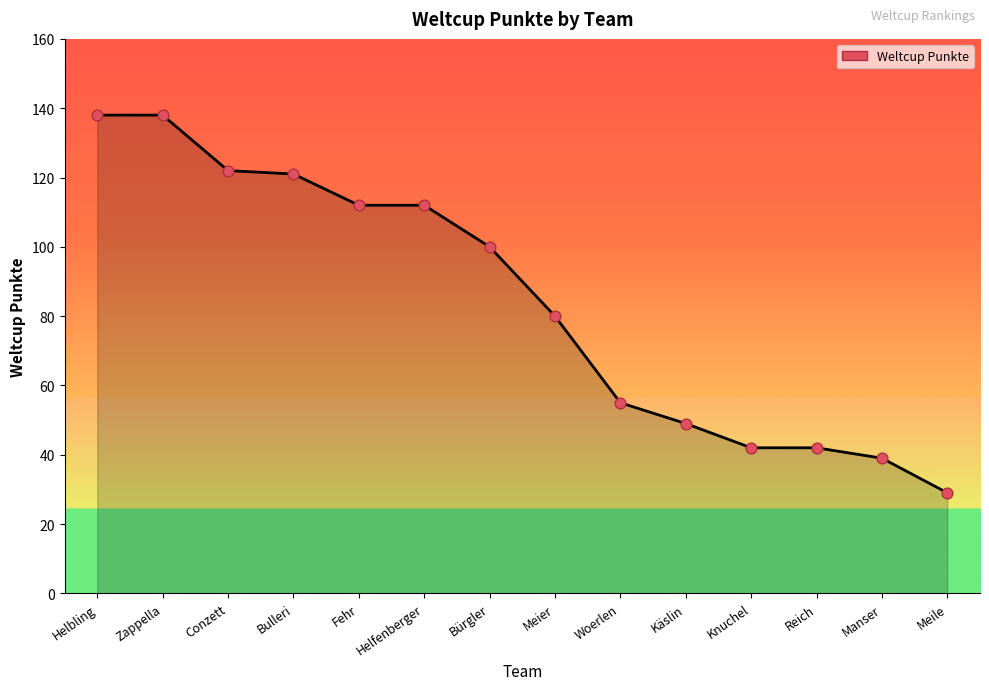

Between Bulleri and Manser, which is larger?

Bulleri